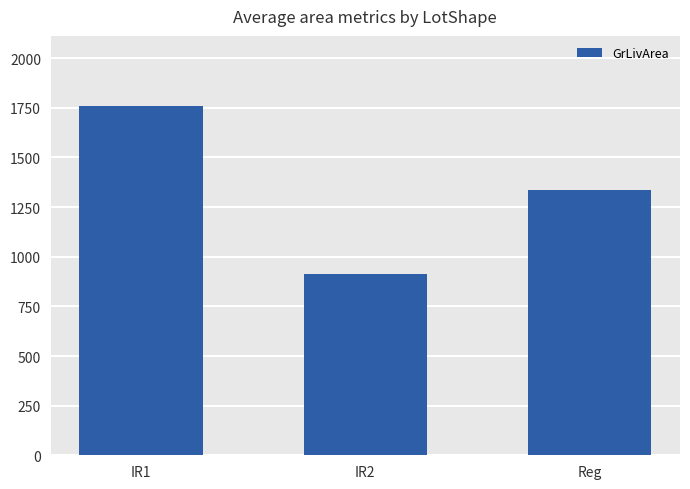

The chart shows a value of 912.0 at IR2. True or false?

True